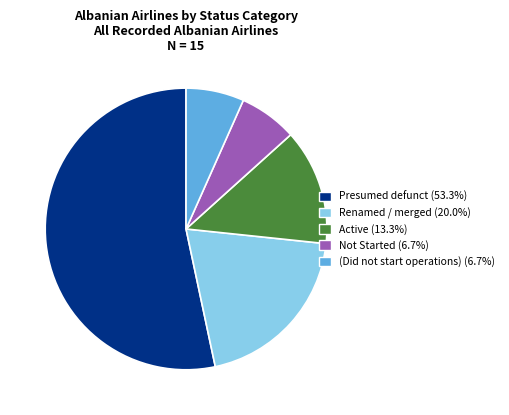

Is there any slice that represents more than half of the pie?

Yes